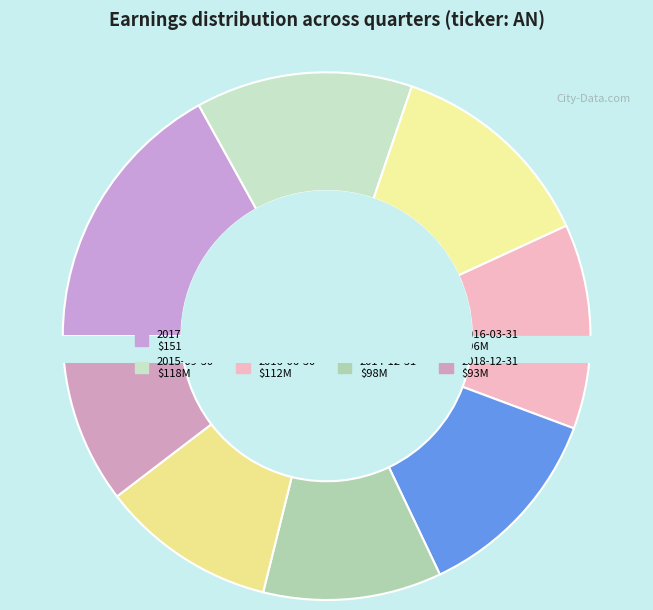

Which slice is the largest?

2017-12-31